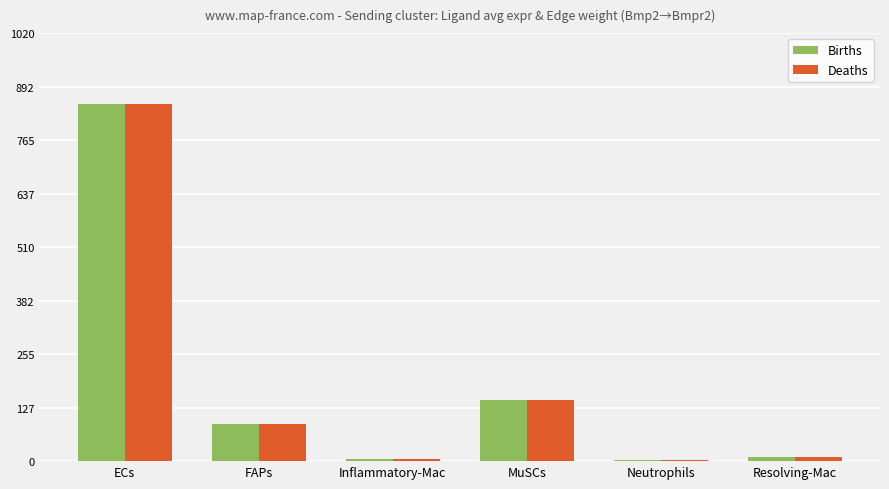

At which category does the chart reach its peak across all series?

ECs